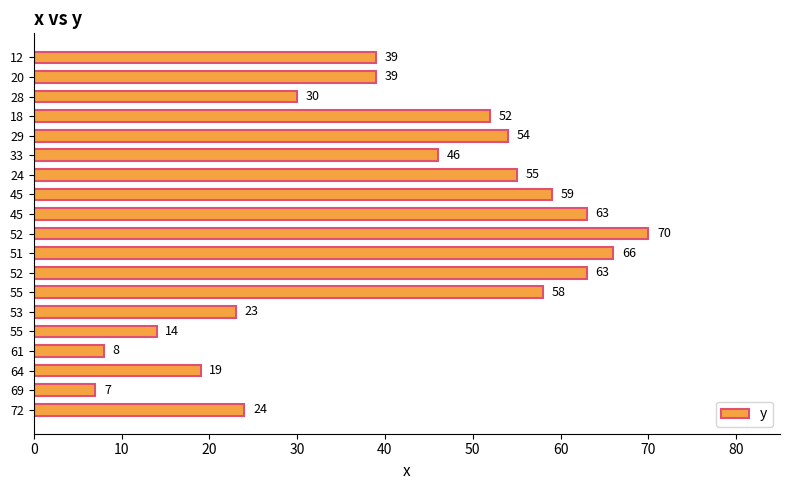

How many distinct data groups are displayed?

1